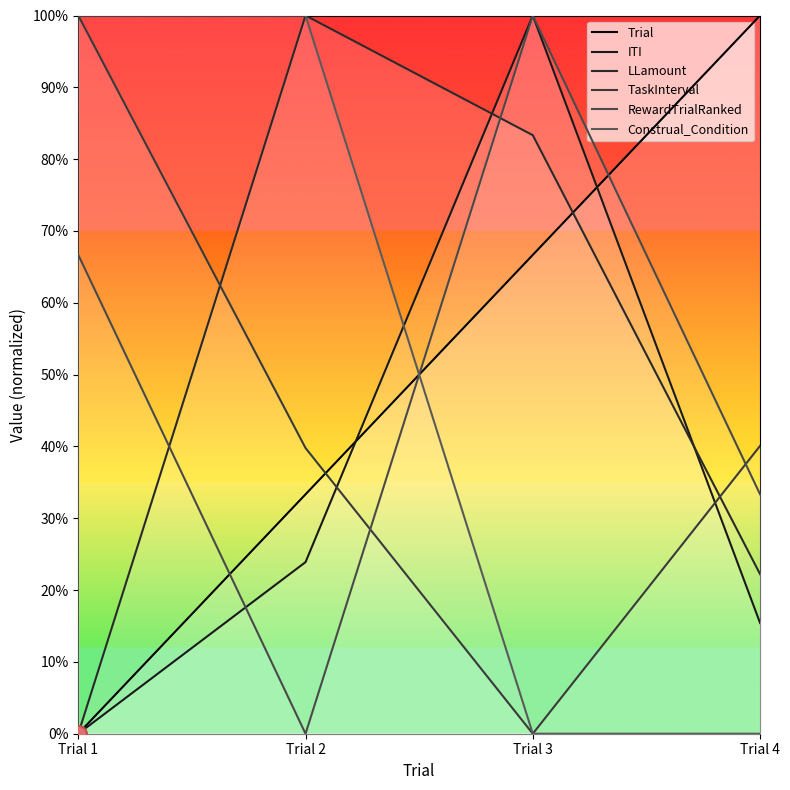

Which series reaches the maximum Y coordinate?

Trial